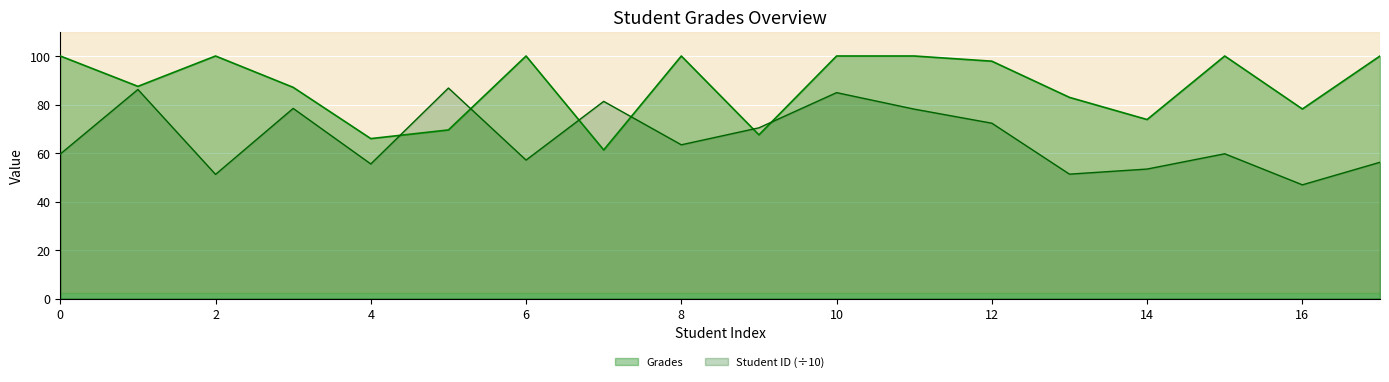

Reading right to left, extract all data points from this chart.

Student ID: 17=56.2	16=46.9	15=59.7	14=53.4	13=51.3	12=72.3	11=78.1	10=84.9	9=70.4	8=63.4	7=81.3	6=57.1	5=86.8	4=55.5	3=78.4	2=51.2	1=86.2	0=59.6
Grades: 17=100.0	16=78.2	15=100.0	14=73.8	13=82.9	12=97.9	11=100.0	10=100.0	9=67.5	8=100.0	7=61.3	6=100.0	5=69.5	4=66.0	3=87.1	2=100.0	1=87.5	0=100.0